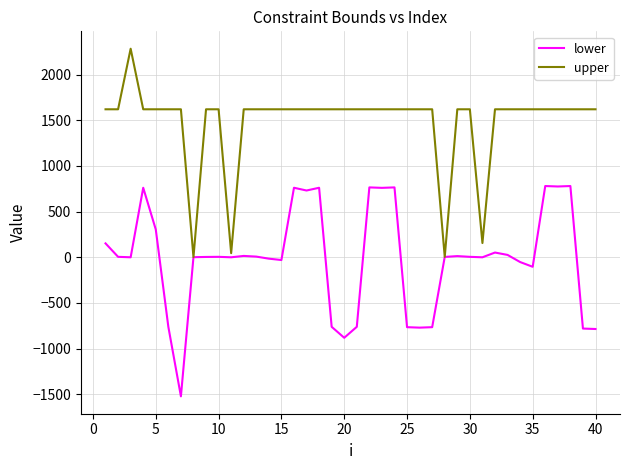

Which series has the largest total across all categories?

upper